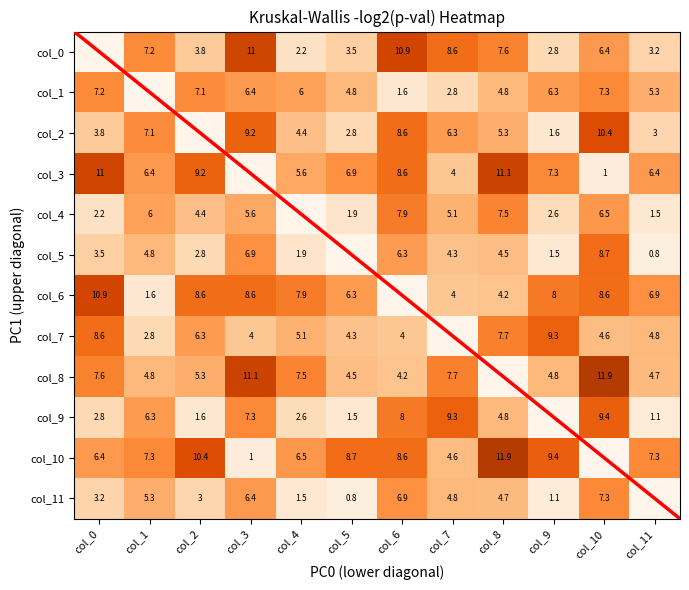

Count the number of categories in the chart.

12